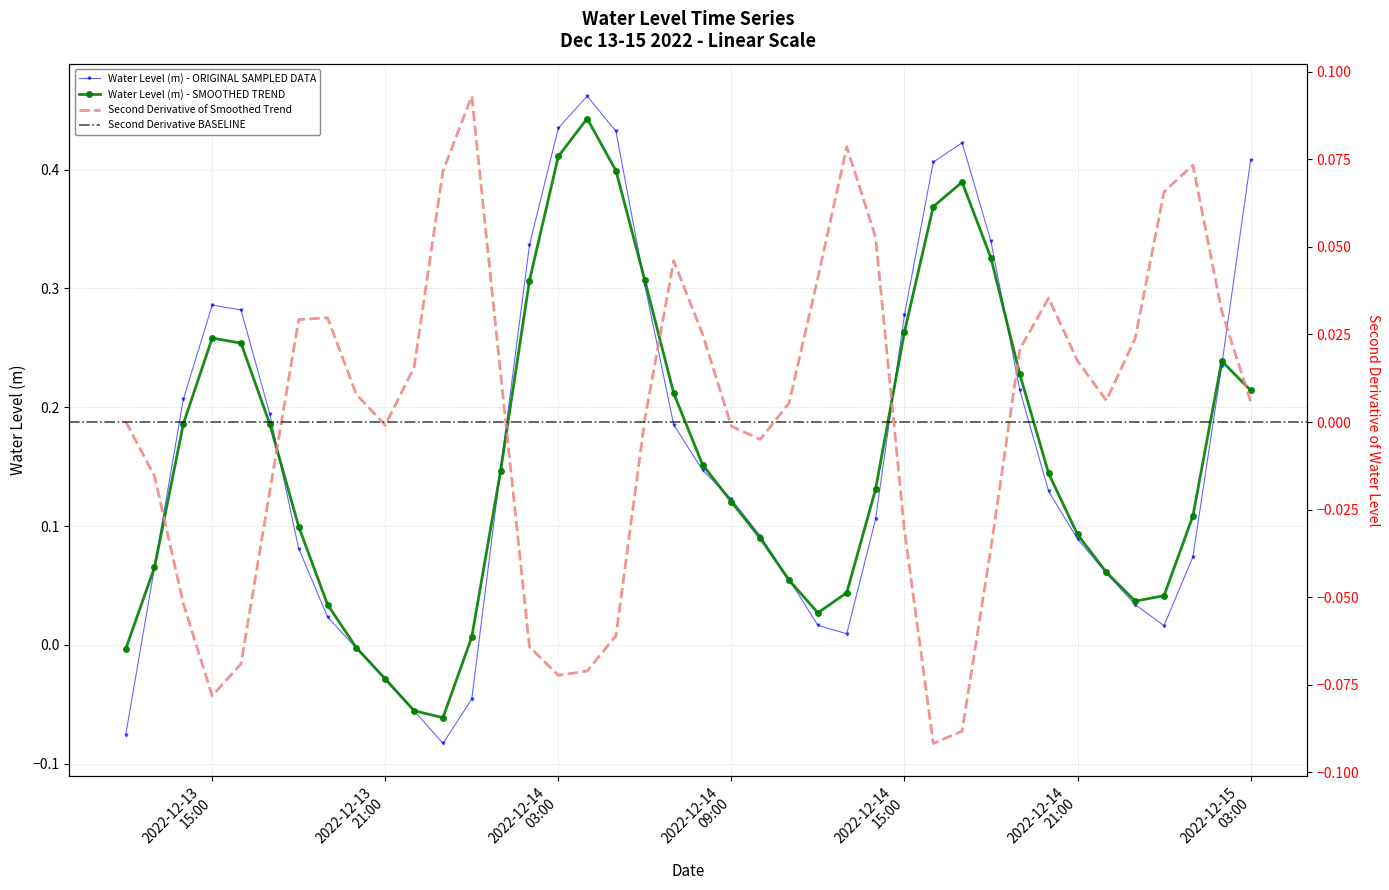

In Water Level (m) - SMOOTHED TREND, how many points are lower than both neighbors (excluding endpoints)?

3